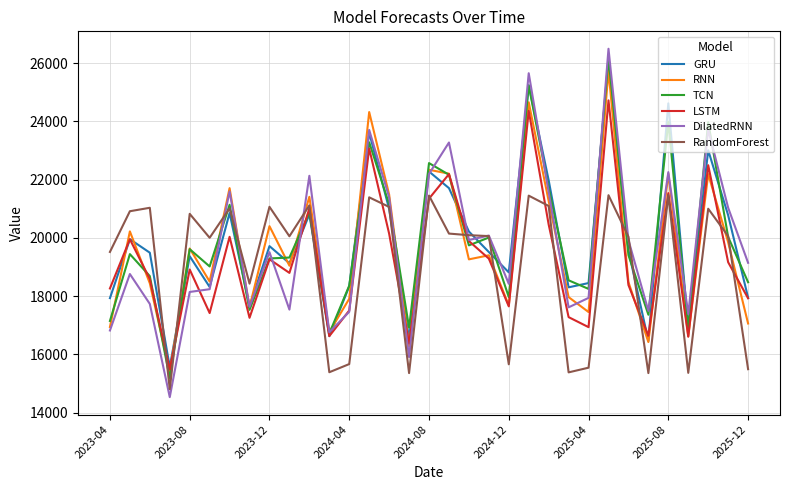

What is the maximum value for GRU?

26027.6